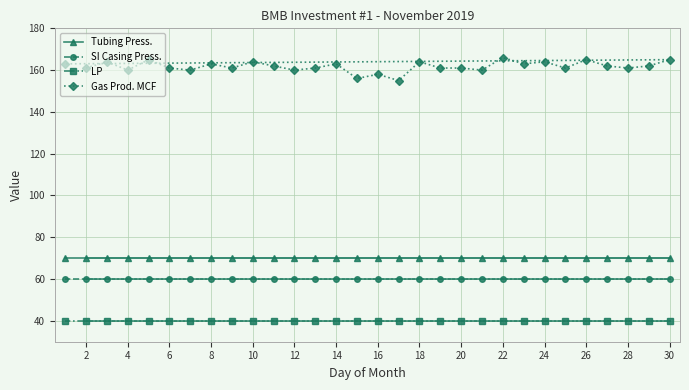

What is the difference between the maximum and minimum values in the Gas Prod. MCF series?

11